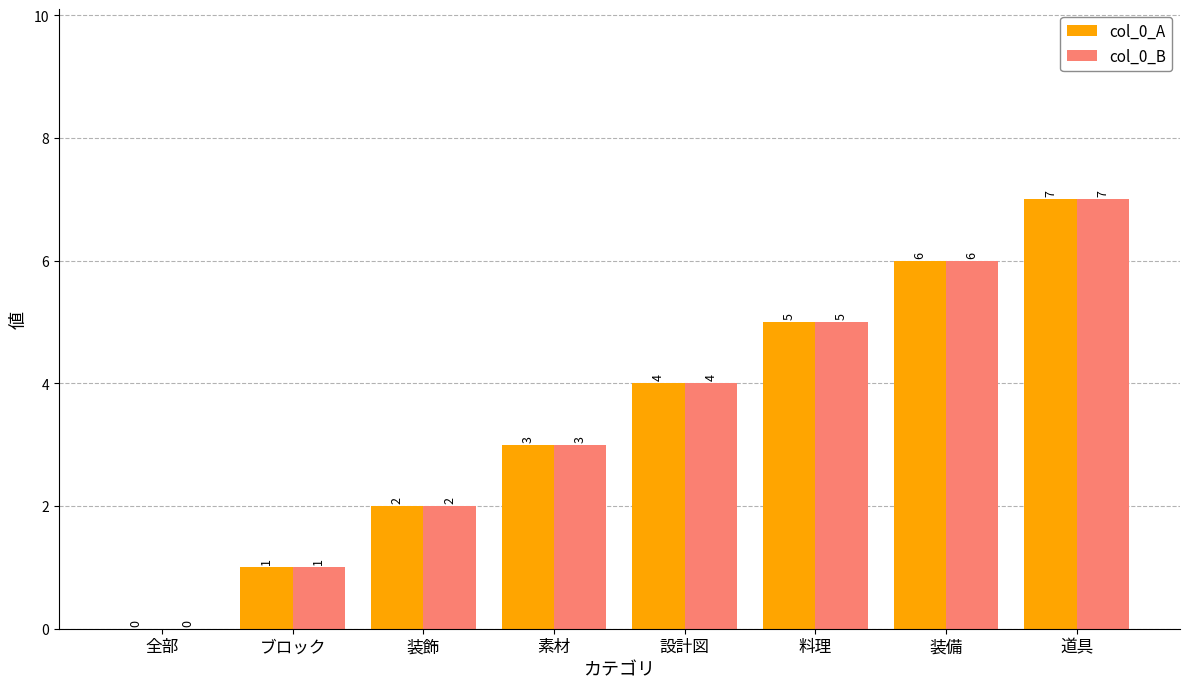

What is the sum of the col_0_A values at 素材 and 設計図?

7